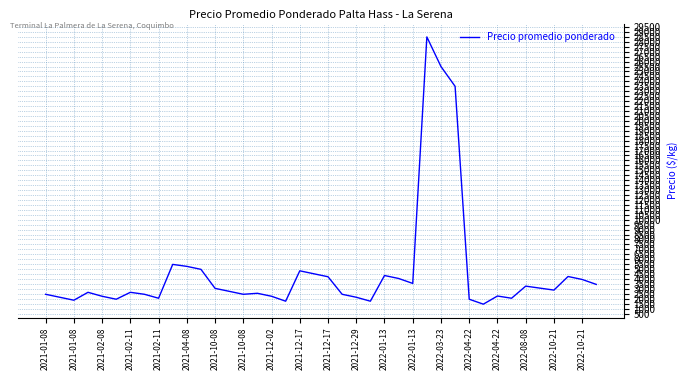

What is the maximum value shown in the chart?

28500